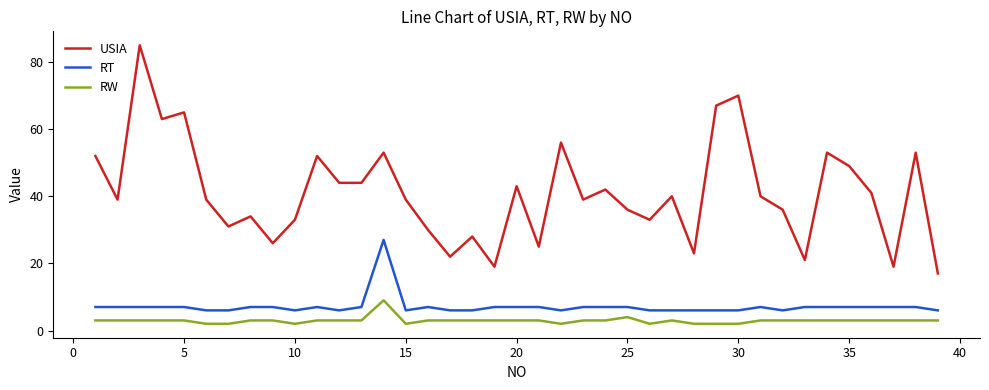

What is the minimum value for USIA?

17